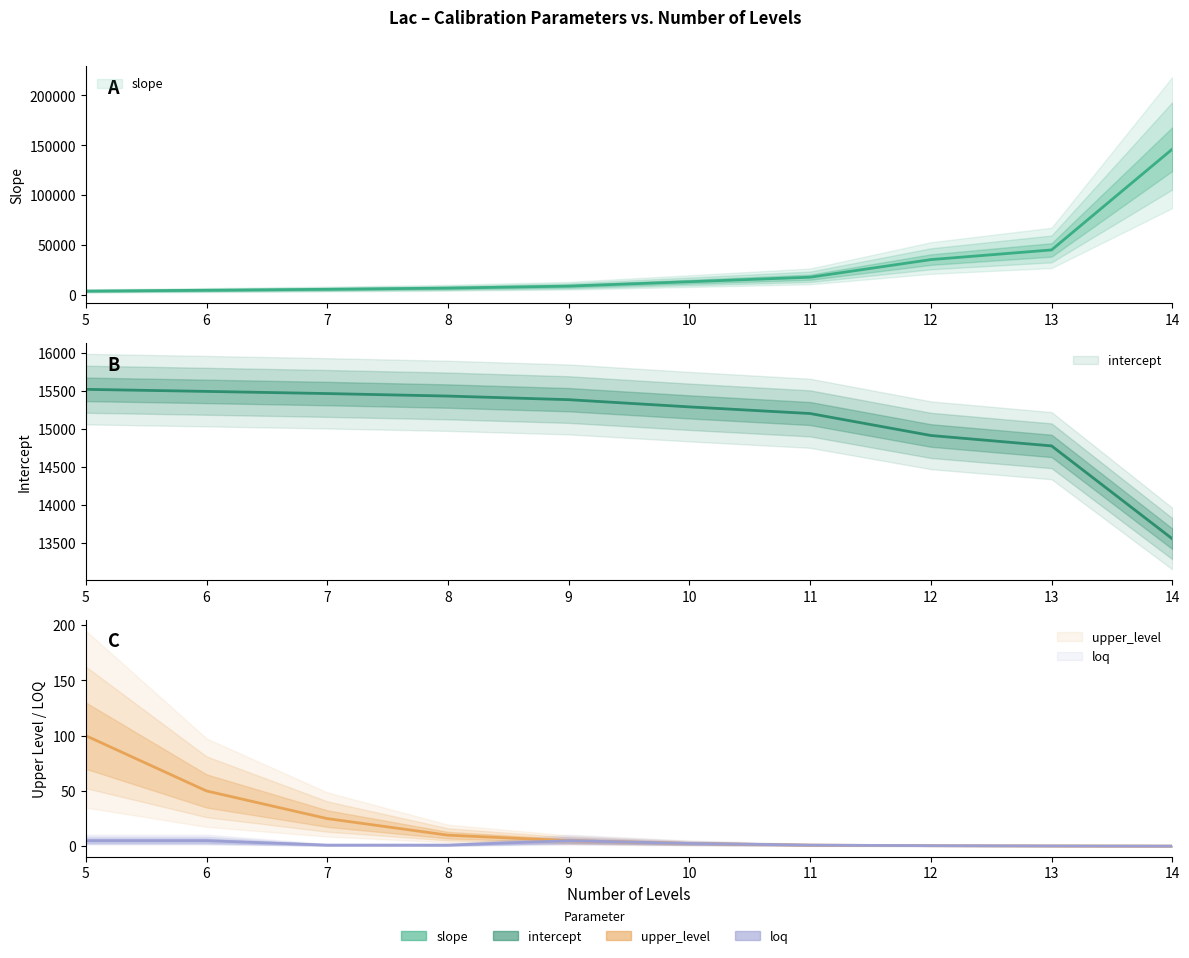

Reading left to right, transcribe all the data shown in this chart.

slope: 3646.3	4491.2	5461.9	6681.8	8665.1	13070.7	17601.3	35258.5	44975.4	146174.0
intercept: 15521.5	15494.6	15466.0	15432.9	15385.3	15290.1	15202.5	14912.6	14775.1	13549.2
upper_level: 100.0	50.0	25.0	10.0	5.0	2.5	1.0	0.5	0.2	0.1
loq: 5.0	5.0	1.0	1.0	5.0	2.5	1.0	0.5	0.2	0.1